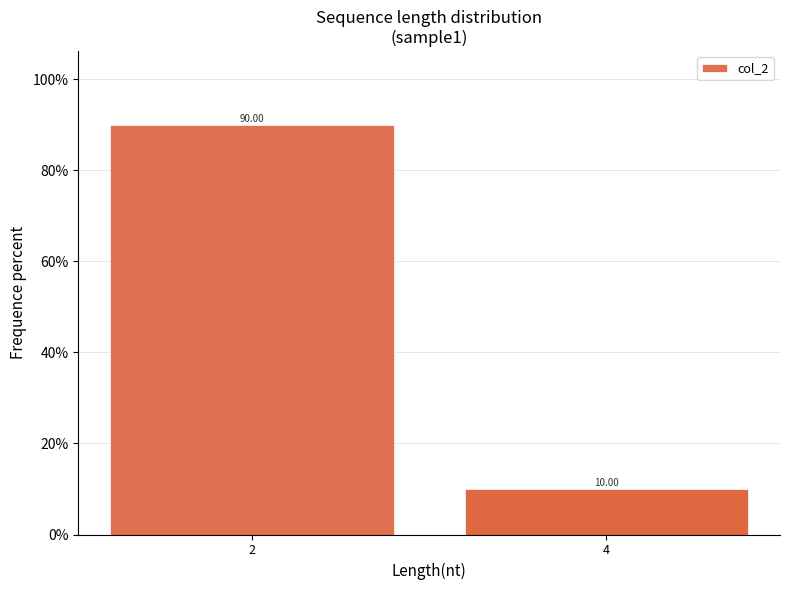

List the labels in order of value, largest first.

2, 4